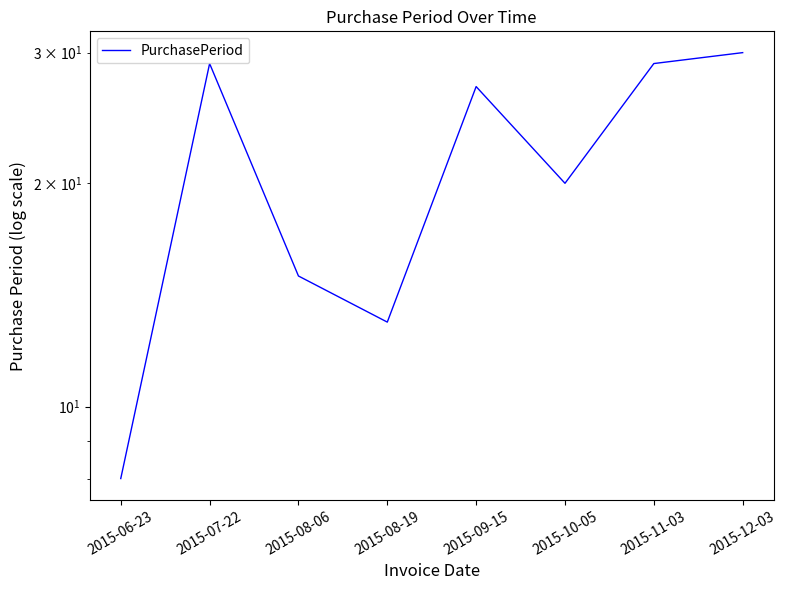

What is the greatest value displayed?

30